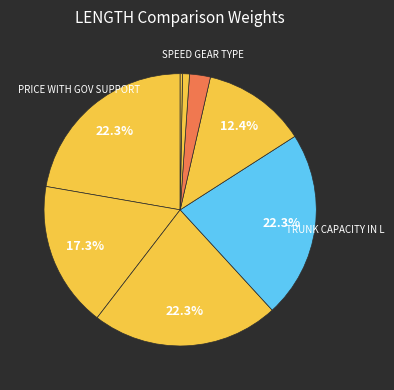

What is the smallest slice in the pie chart?

NUMBER OF SEATS